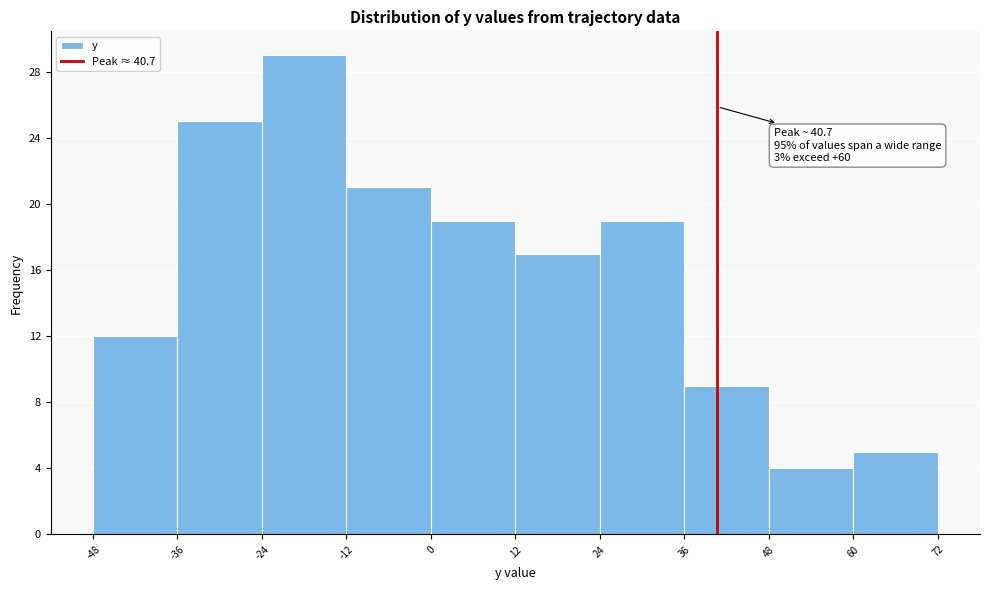

Which range on the x-axis has the tallest bar?

-24 to -12